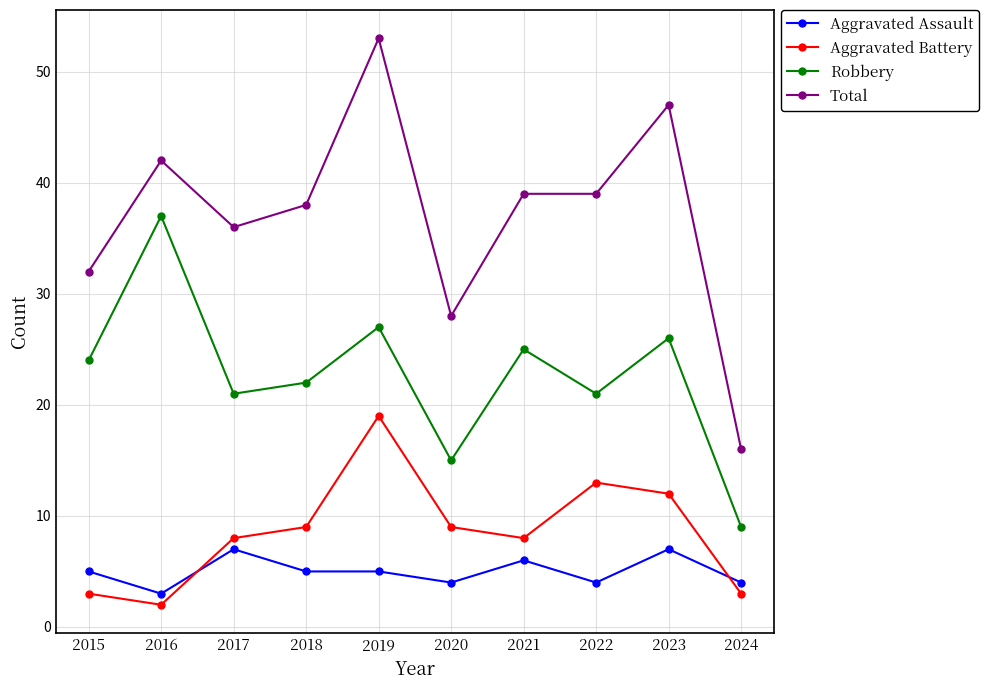

What is the sum of the Total values at 2024 and 2018?

54